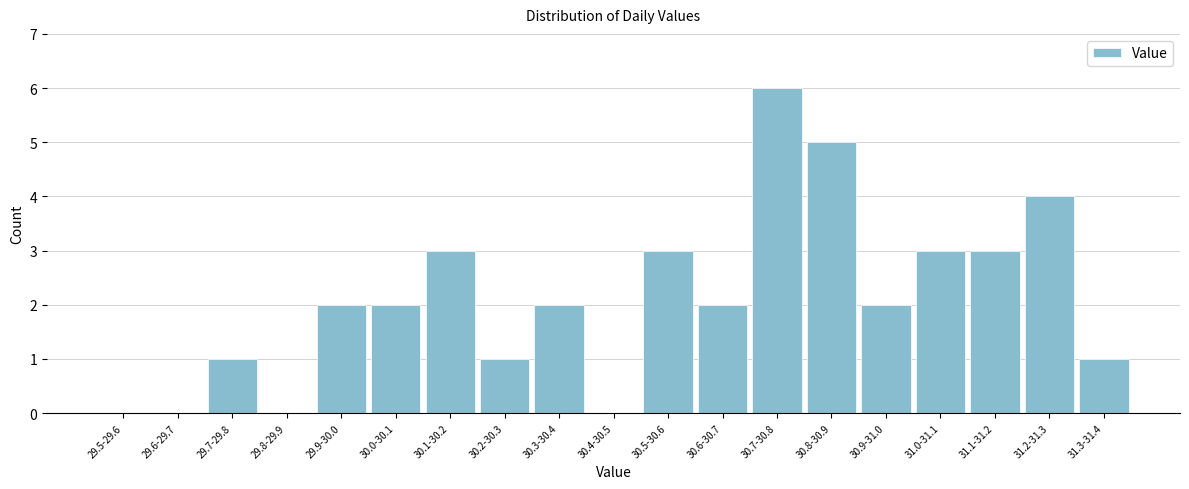

Reading left to right, what are all the values shown in this chart?

29.5-29.6=0	29.6-29.7=0	29.7-29.8=1	29.8-29.9=0	29.9-30.0=2	30.0-30.1=2	30.1-30.2=3	30.2-30.3=1	30.3-30.4=2	30.4-30.5=0	30.5-30.6=3	30.6-30.7=2	30.7-30.8=6	30.8-30.9=5	30.9-31.0=2	31.0-31.1=3	31.1-31.2=3	31.2-31.3=4	31.3-31.4=1